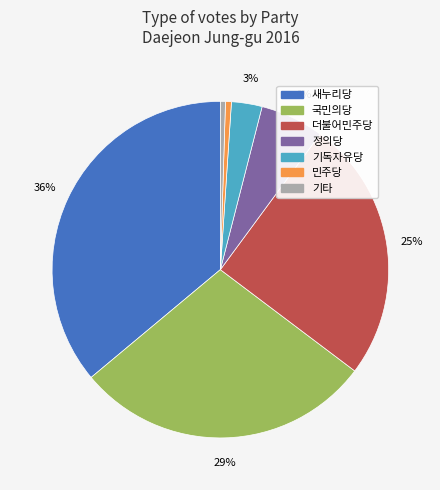

Is the sum of 기독자유당 and 국민의당 greater than half?

No